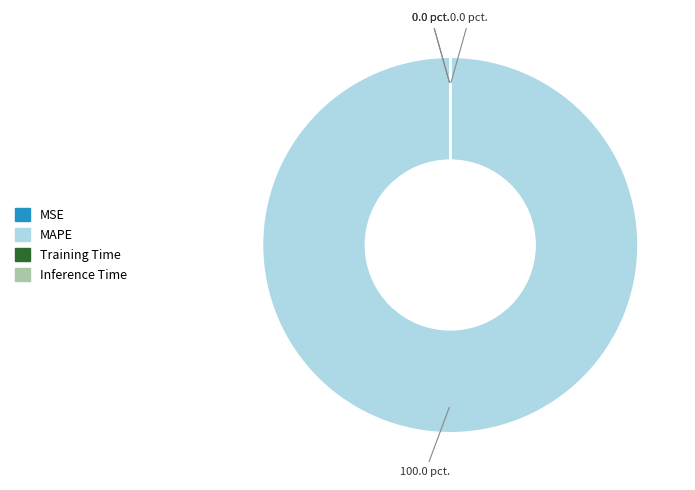

Which slice is the largest?

MAPE